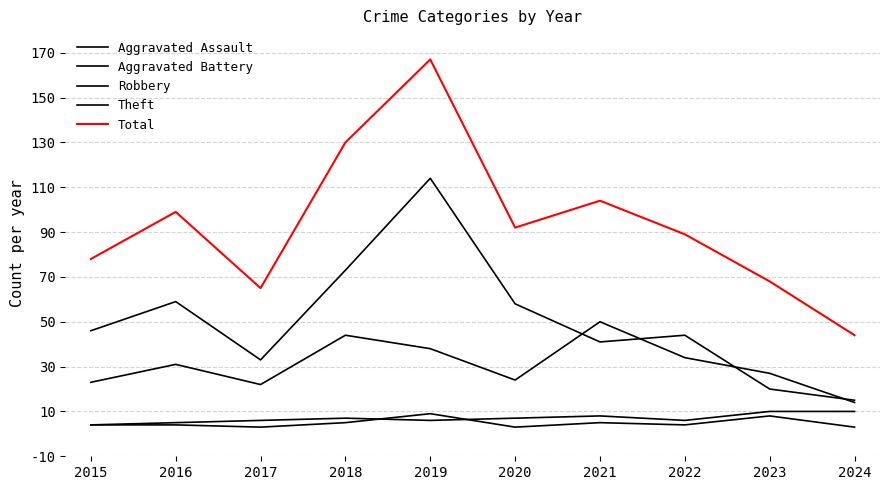

Does the chart display data point markers on the line(s)?

No